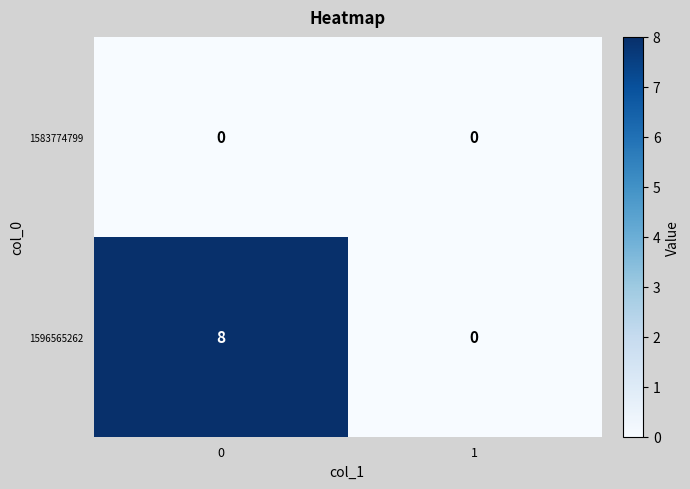

The value of 1596565262 at 0 is 8. True or false?

True